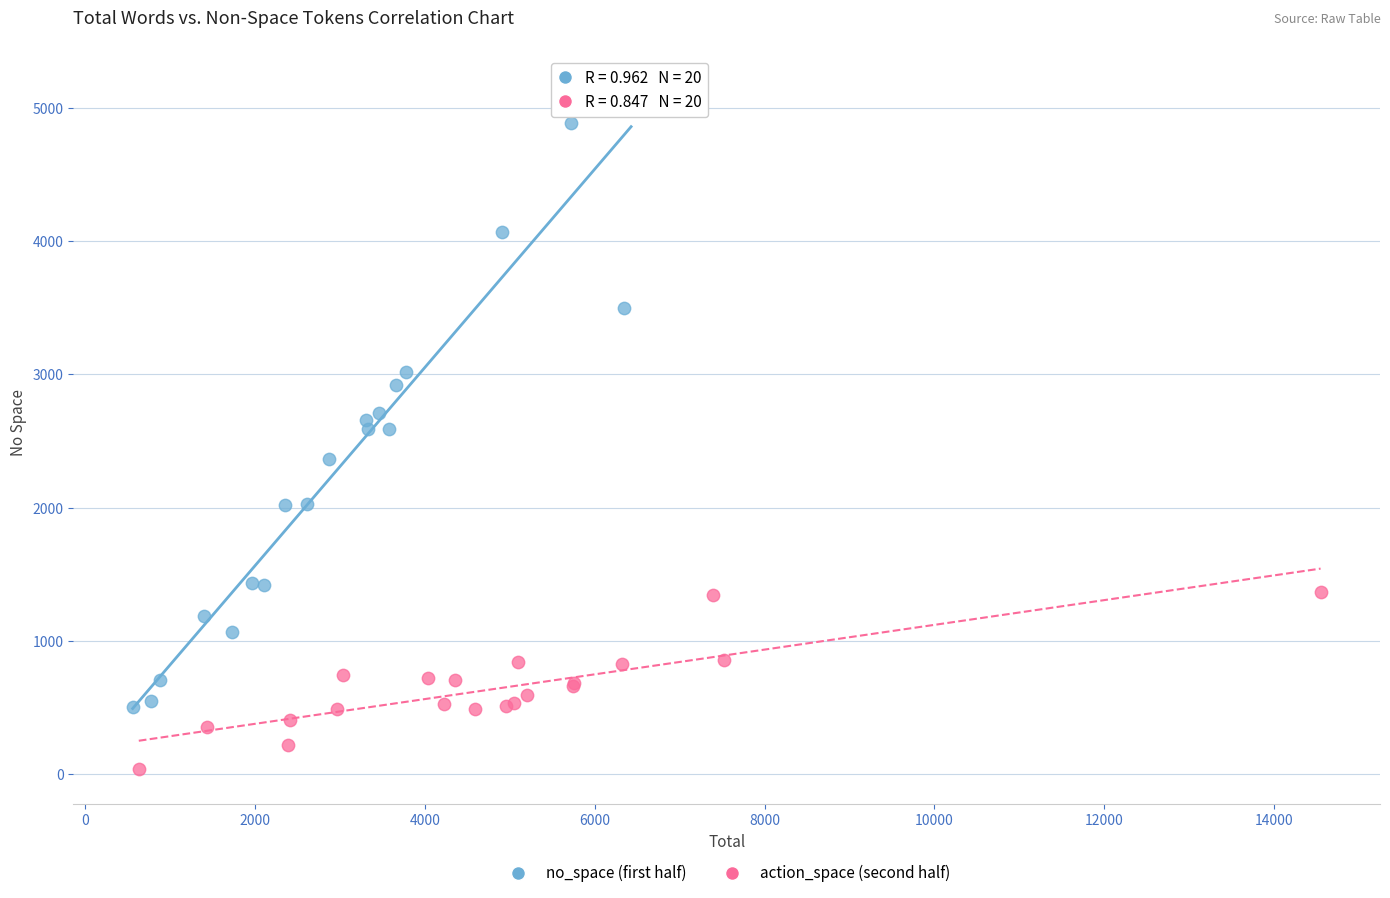

Which series contains the highest Y value?

no_space (first half)